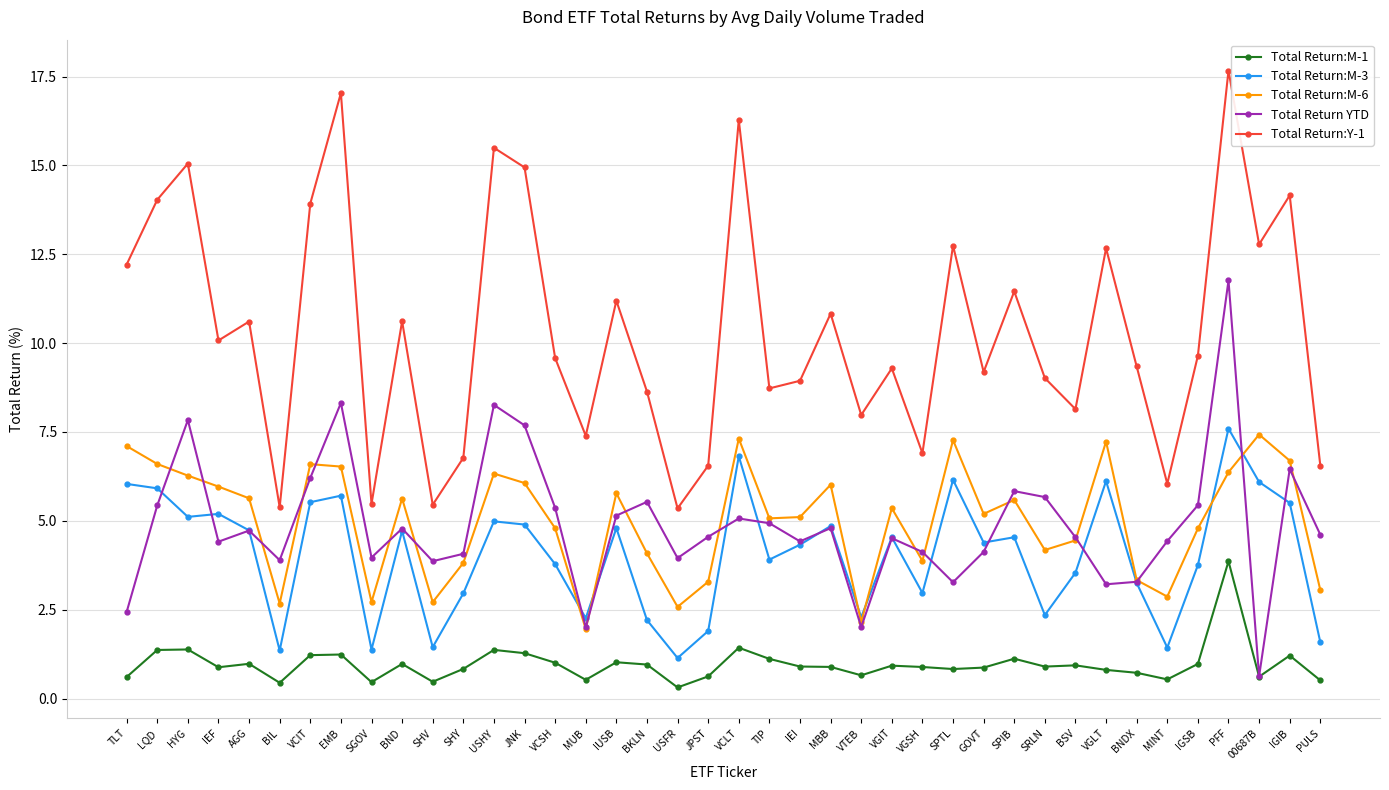

Is the value of Total Return:M-3 at TLT greater than the value of Total Return:M-6 at VGIT?

Yes